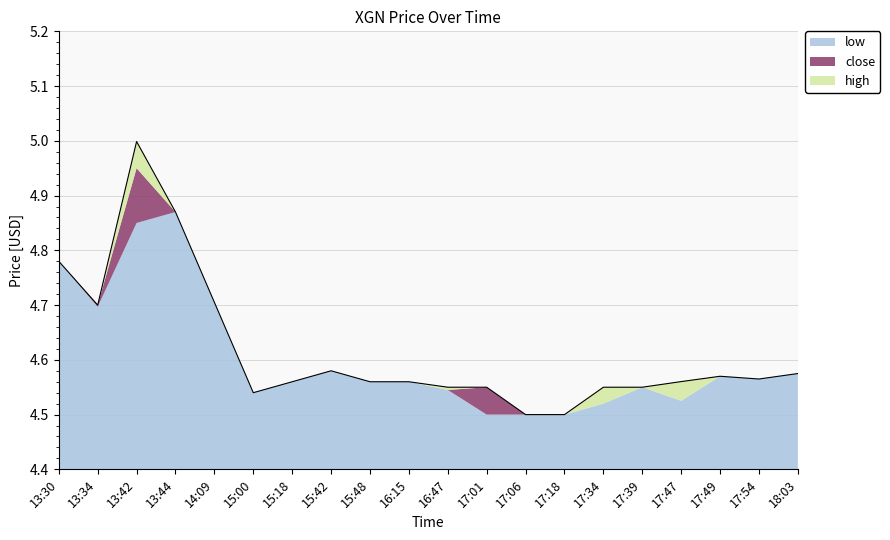

What is the label of the 15th point from the left?

17:34